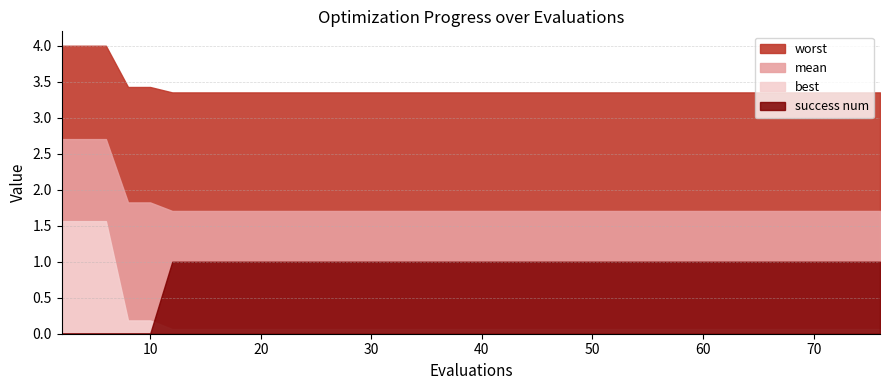

What is the difference between the highest and lowest values at 37?

3.3